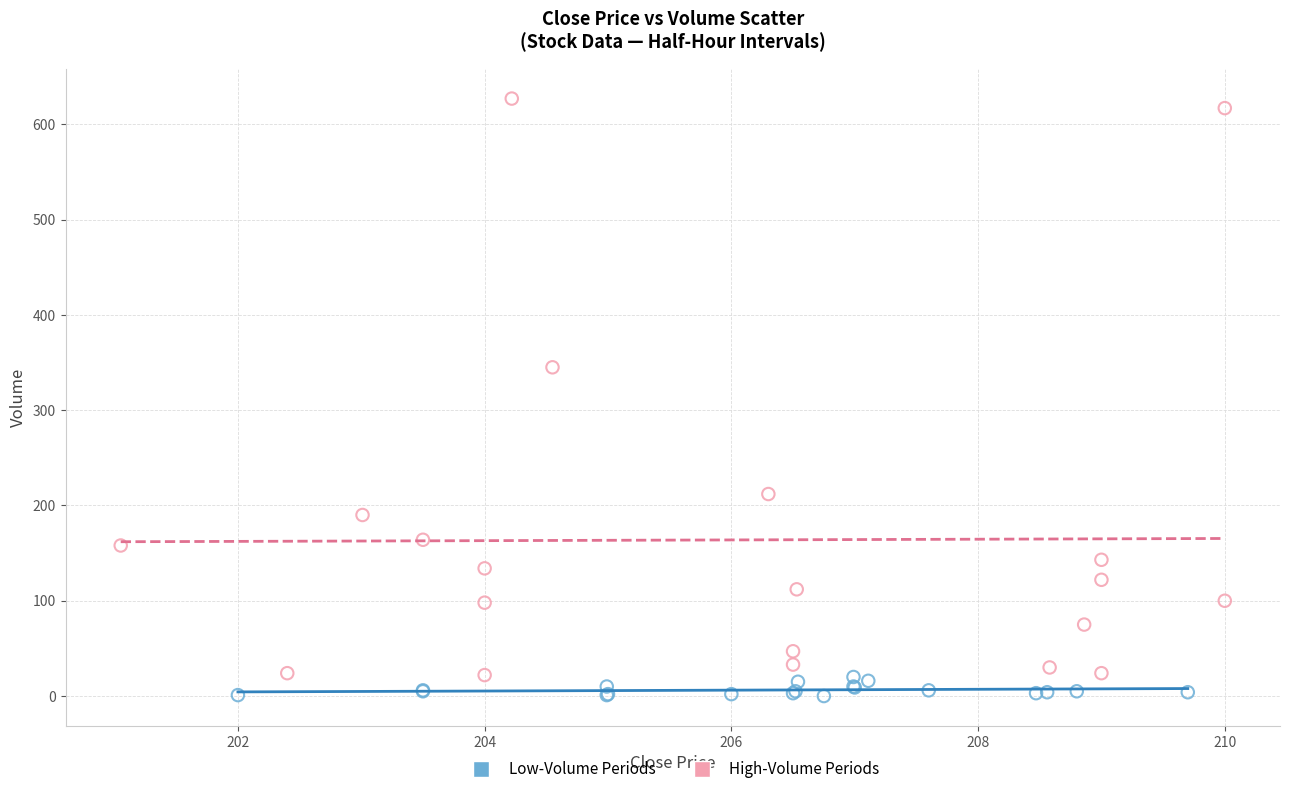

Which series has the largest Y range (max minus min)?

High-Volume Periods